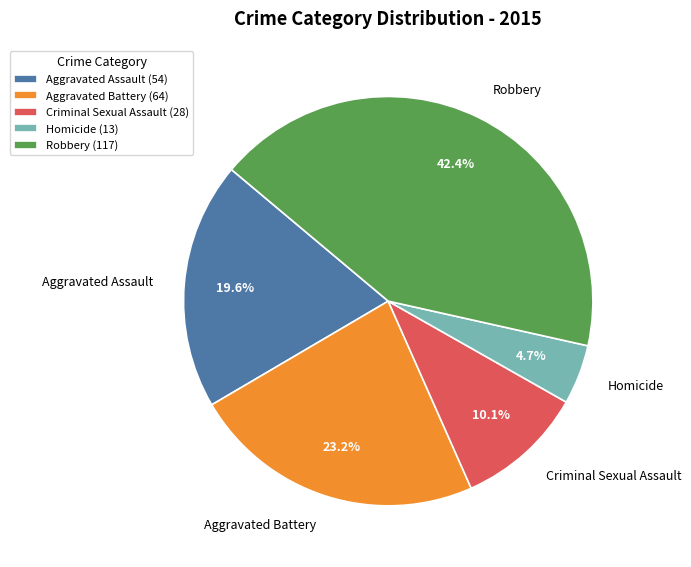

How many segments does this pie chart have?

5